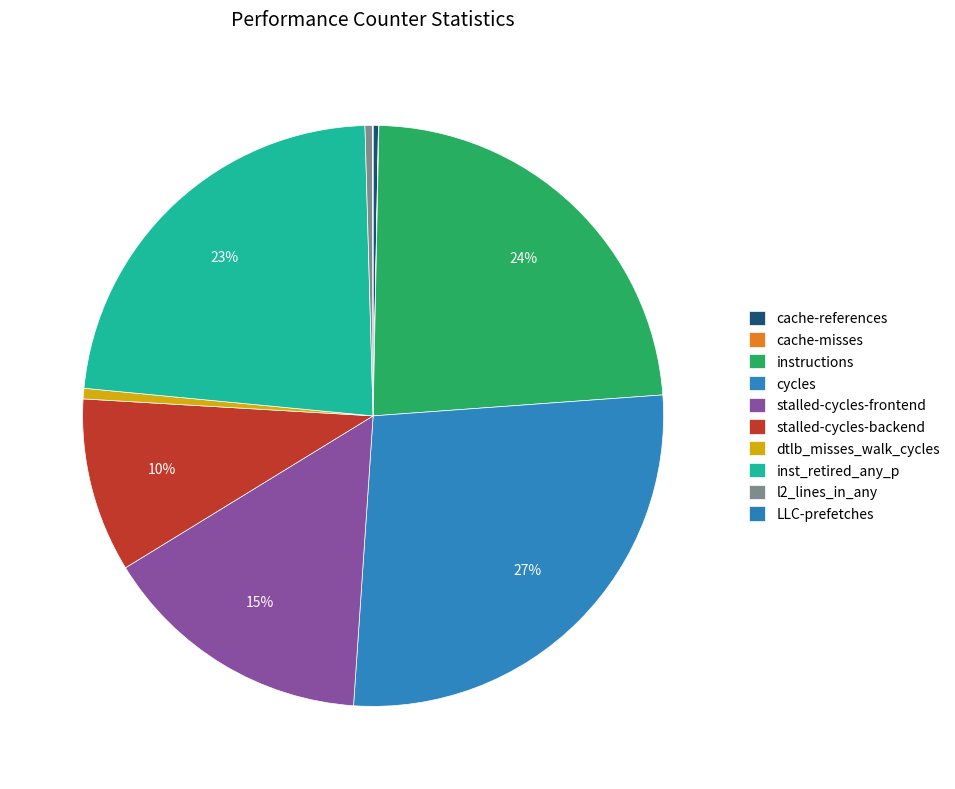

How many segments does this pie chart have?

10